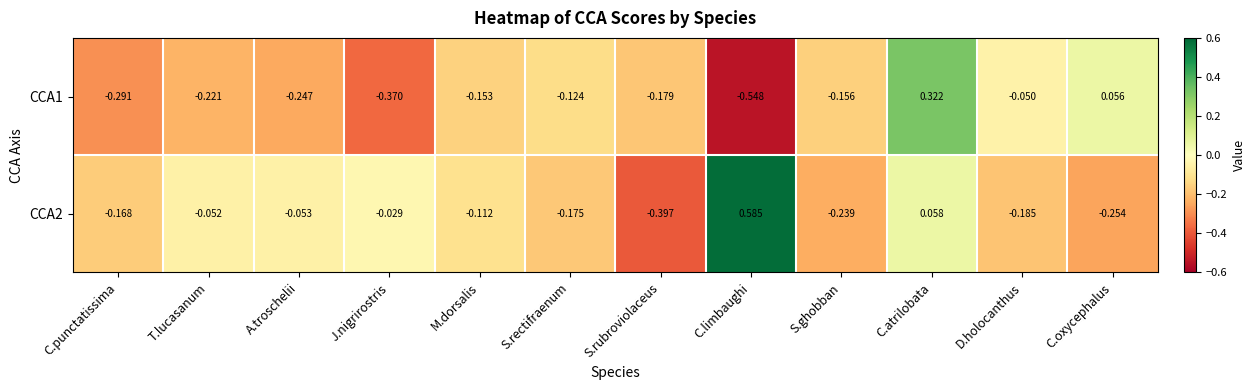

How many data points in CCA2 are less than 0?

10